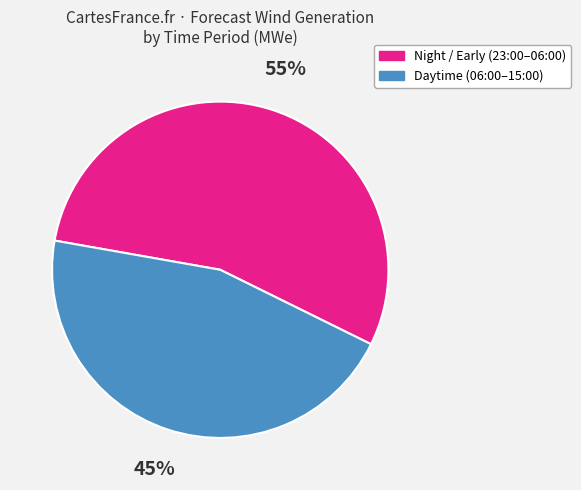

Count the number of slices in the pie.

2